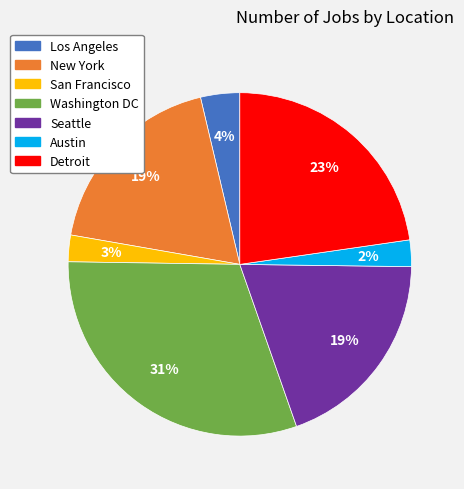

True or false: Seattle accounts for 30% of the total.

False